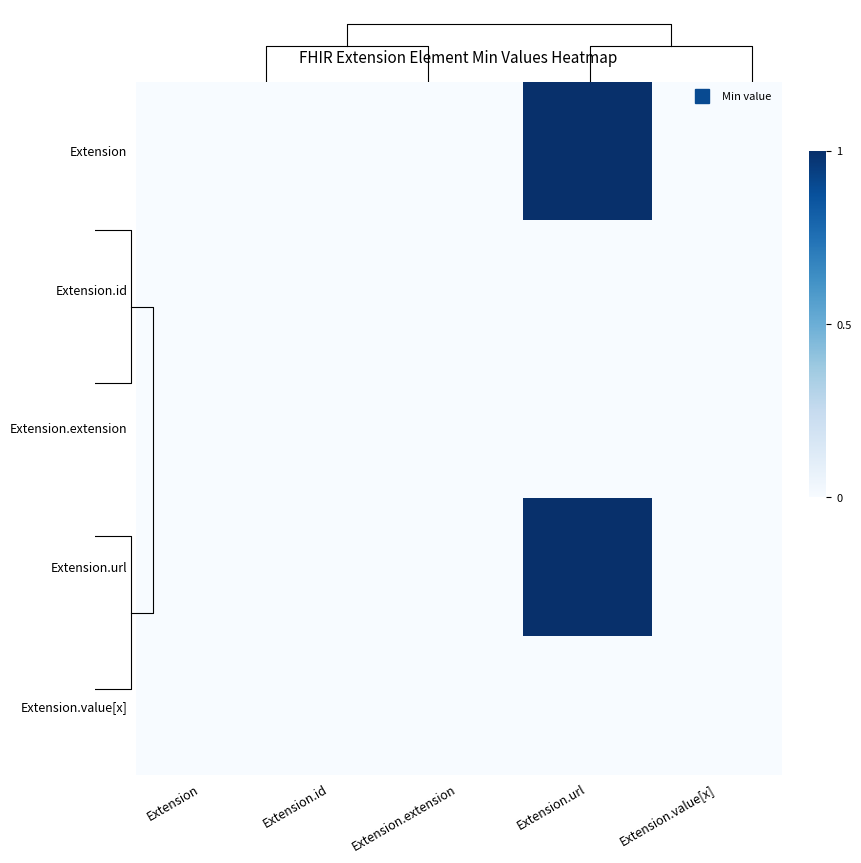

What is the difference between the Extension.url values at Extension.extension and Extension.url?

1